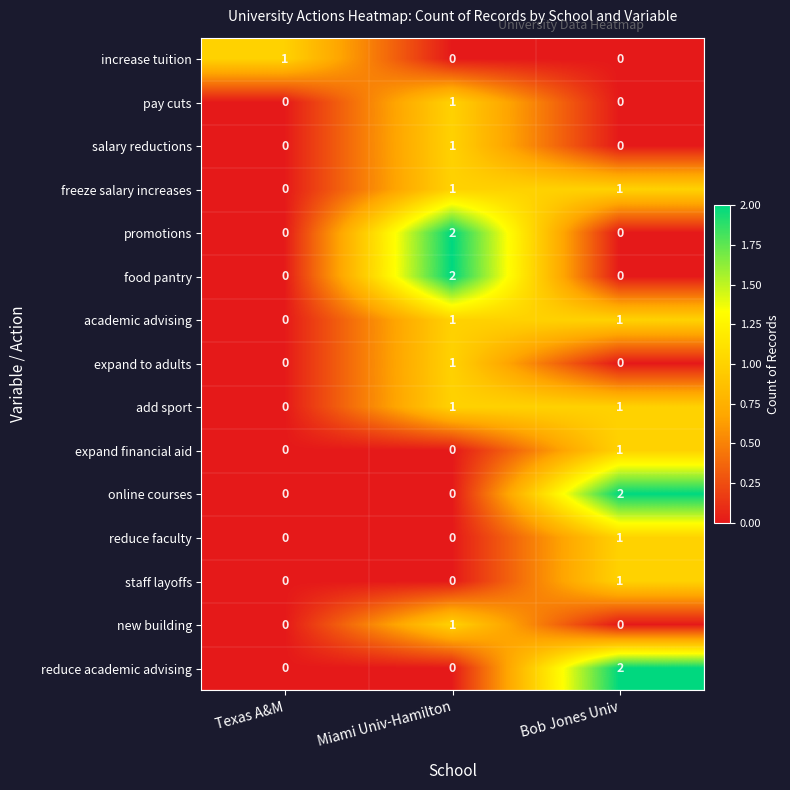

What is the total value across all series at Bob Jones Univ?

10